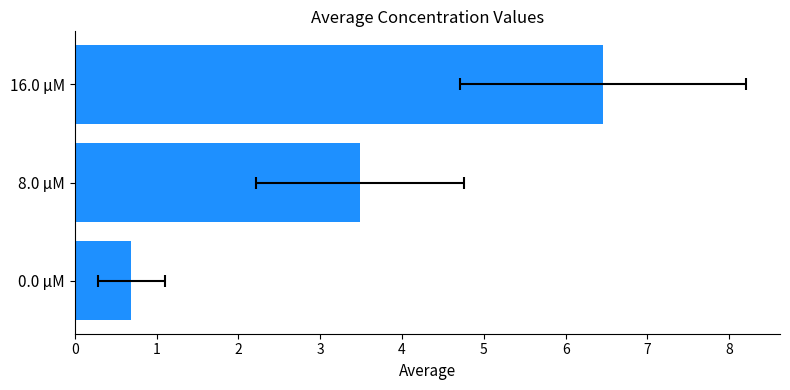

What is the sum of all values?

10.6